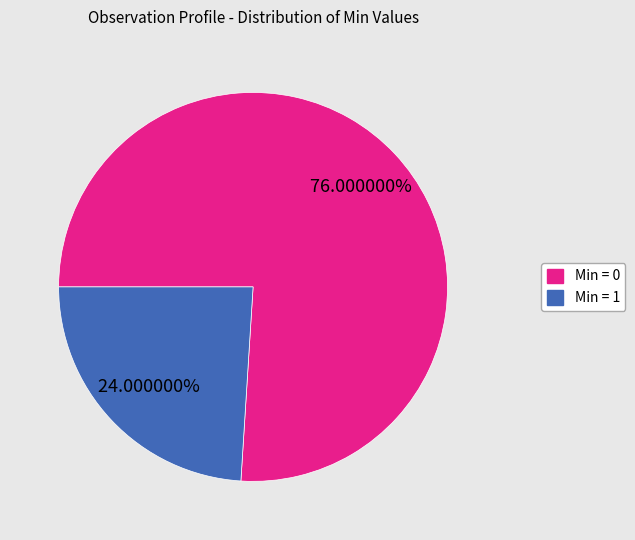

Does any single category account for the majority?

Yes